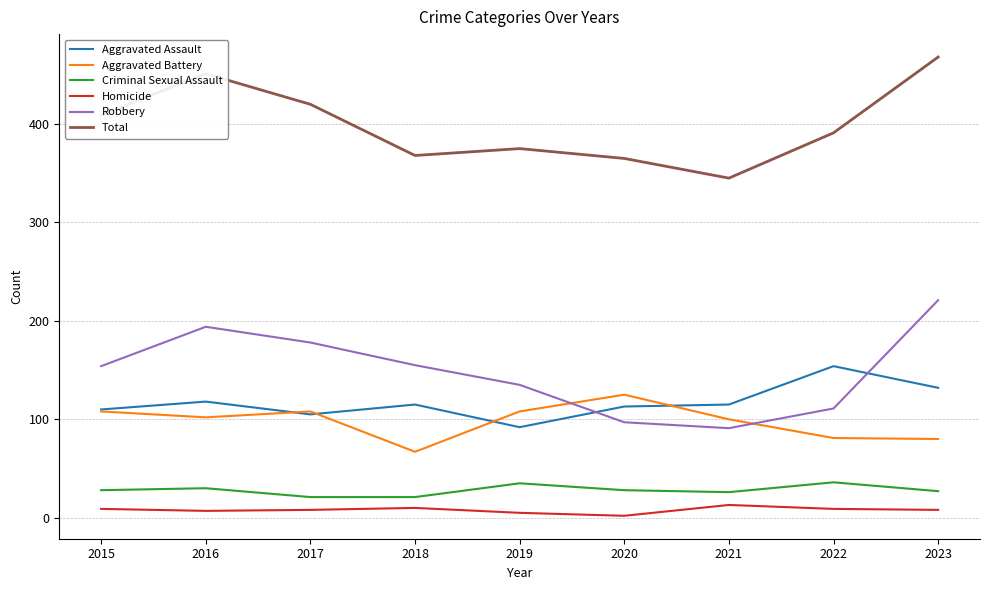

Which category has the lowest value in the Robbery series?

2021